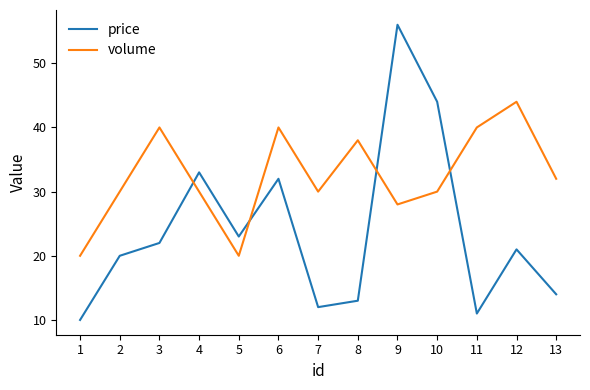

What is the difference between the volume values at 9 and 1?

8